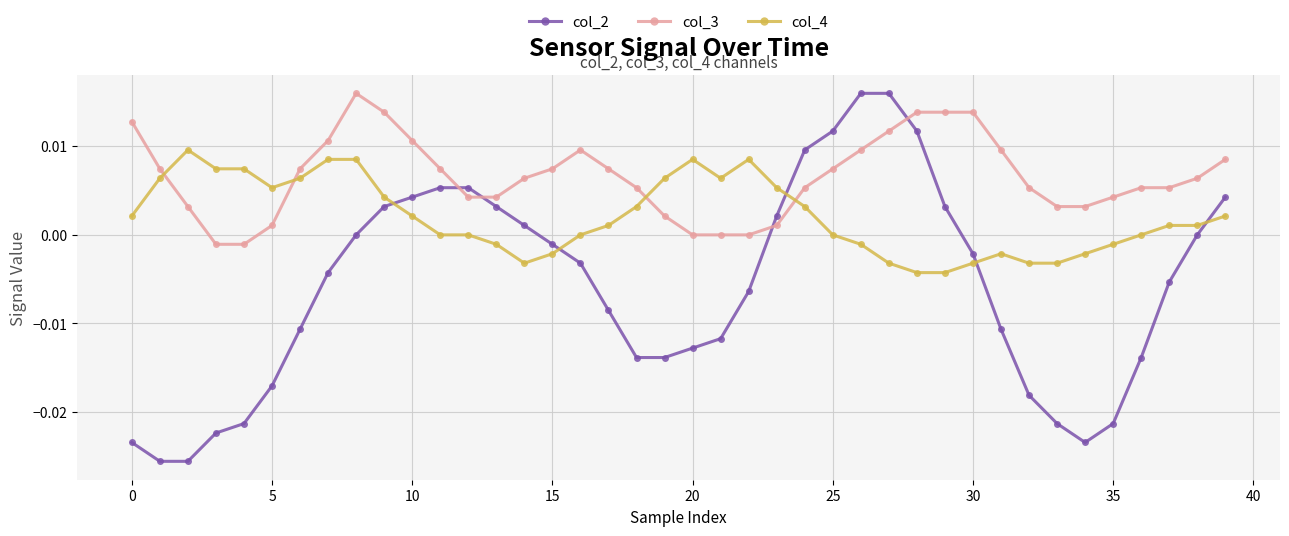

Which series has the largest total across all categories?

col_3